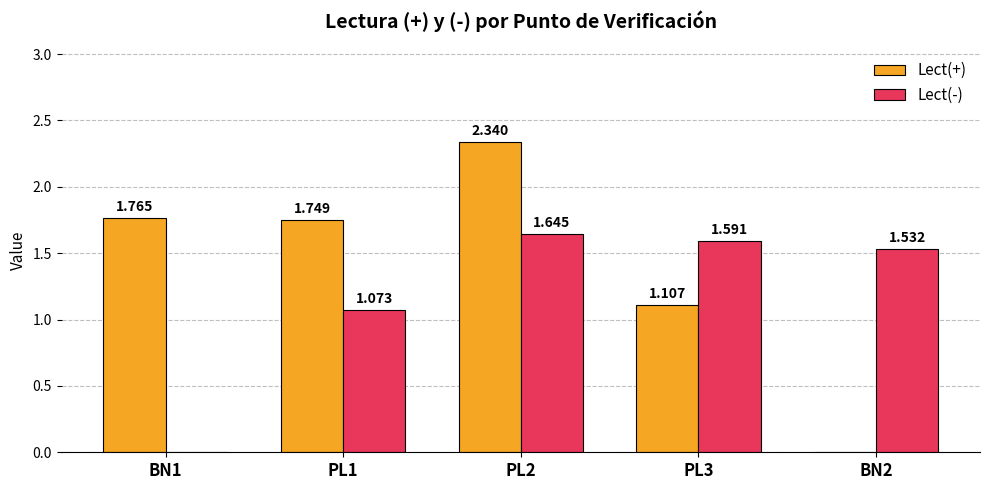

Are the bars grouped side by side (vs. stacked)?

Yes